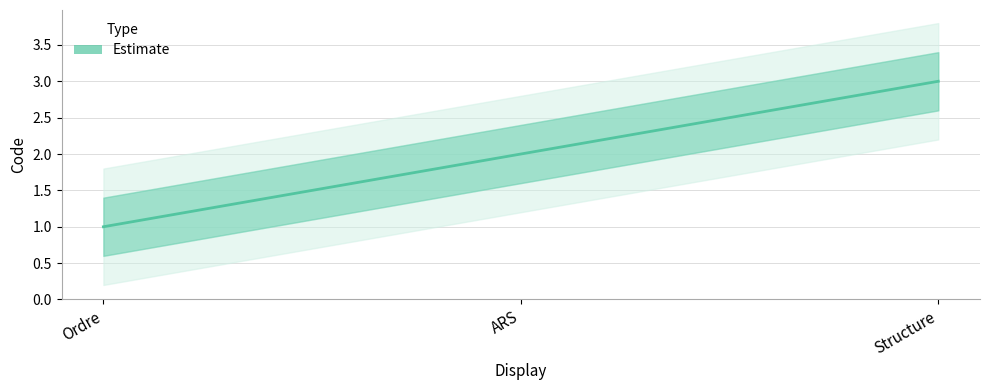

Reading left to right, extract all data points from this chart.

Ordre=1	ARS=2	Structure=3